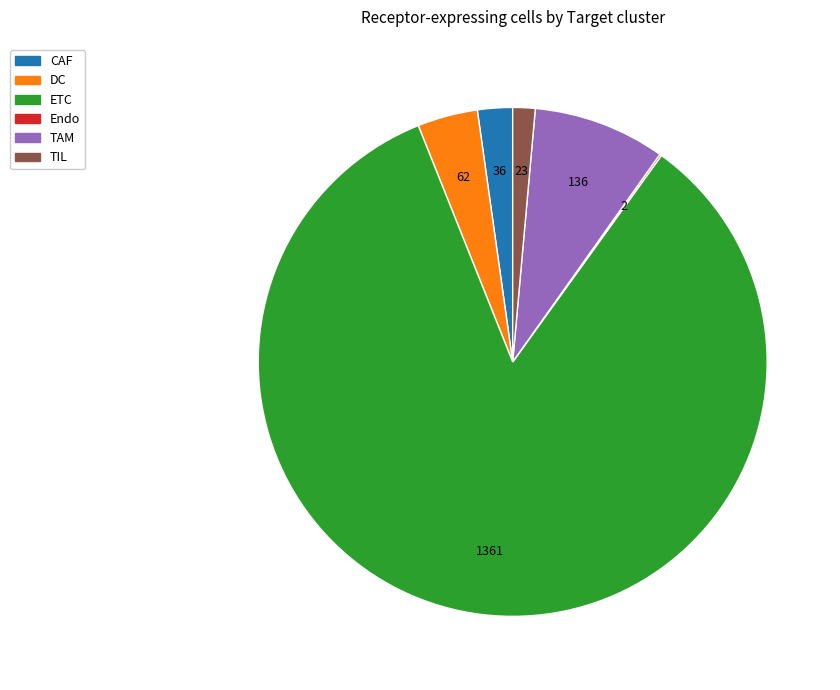

True or false: ETC accounts for 97% of the total.

False